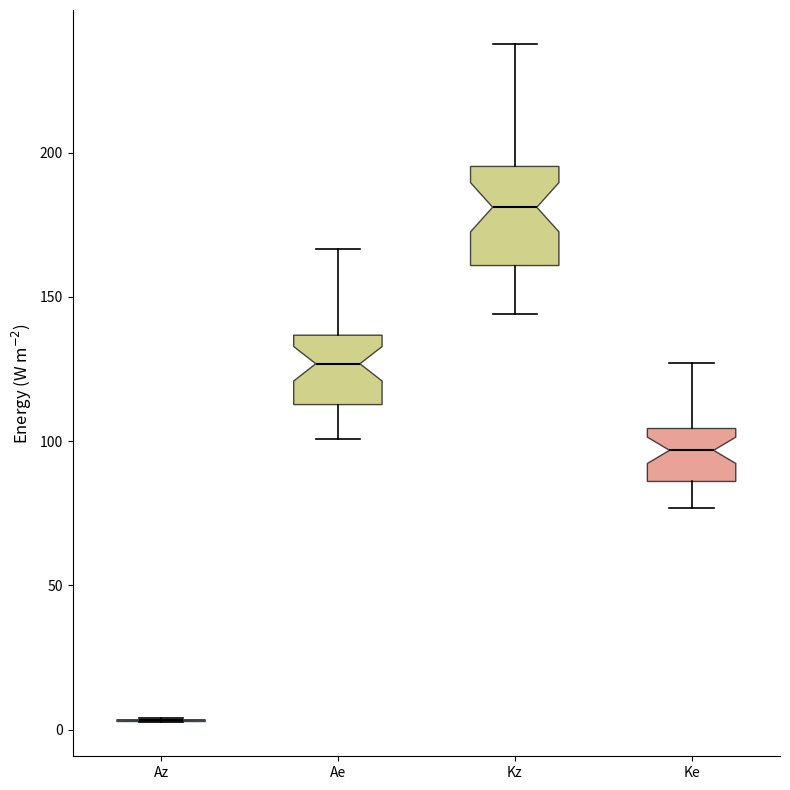

Which box is the tallest, from its lower edge to its upper edge?

Kz